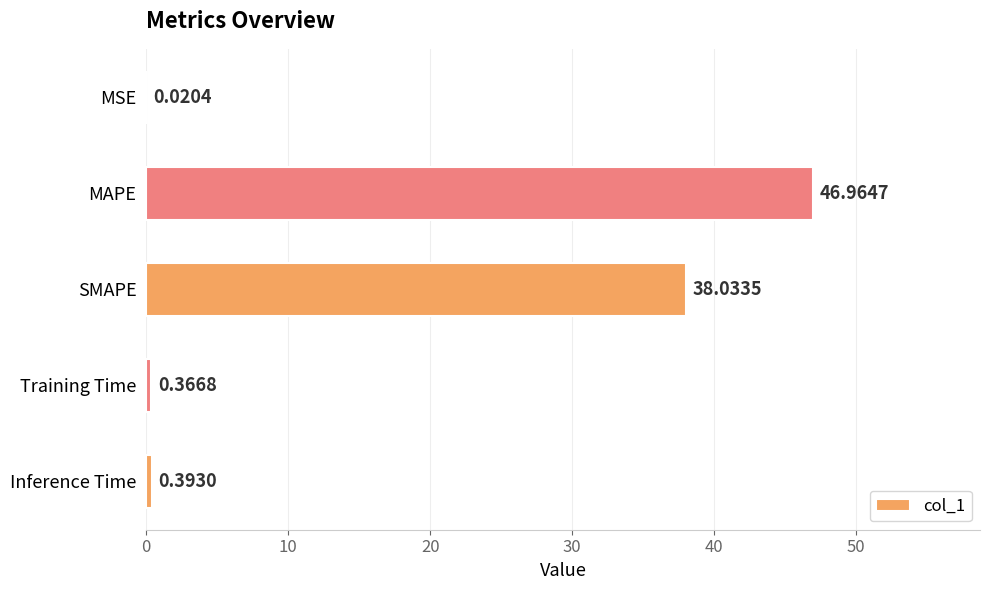

What is the average value?

17.2